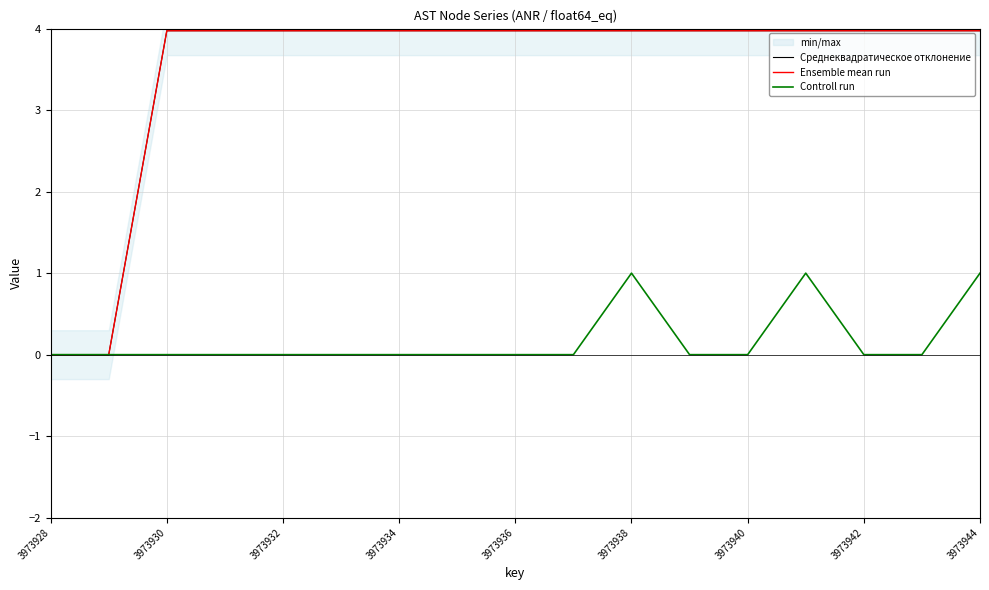

True or false: Среднеквадратическое отклонение and Ensemble mean run intersect in this chart.

False